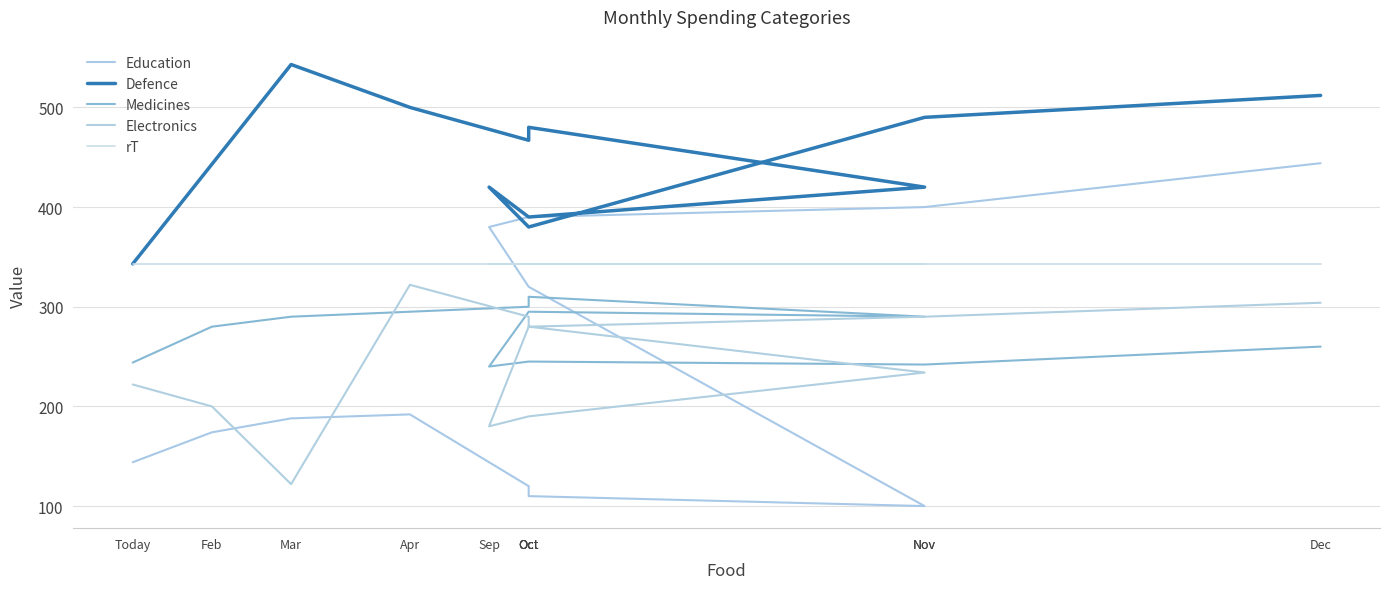

Reading right to left, list all the values displayed in this chart.

Education: 444	400	390	380	320	100	110	120	192	188	174	144
Defence: 512	490	380	420	390	420	480	467	500	543	443	343
Medicines: 260	242	245	240	295	290	310	300	295	290	280	244
Electronics: 304	290	280	180	190	234	280	290	322	122	200	222
rT: 343	343	343	343	343	343	343	343	343	343	343	343